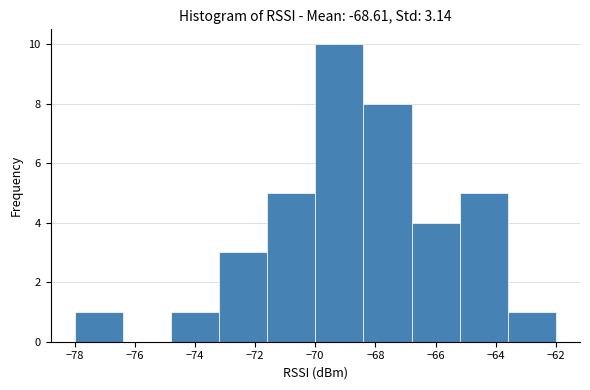

Over which range of the x-axis is the bar tallest?

-70.0 to -68.4